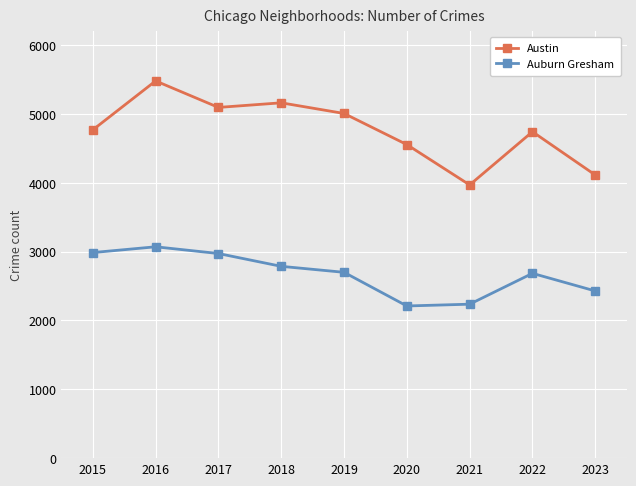

What is the difference between the highest and lowest values at 2016?

2410